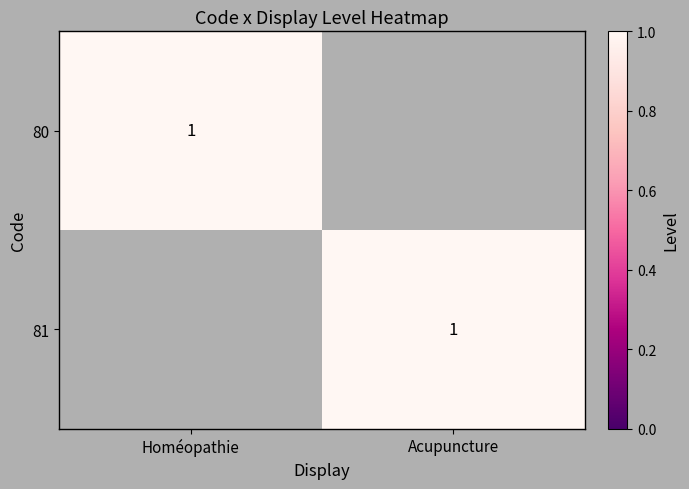

How many data points does each series have?

2